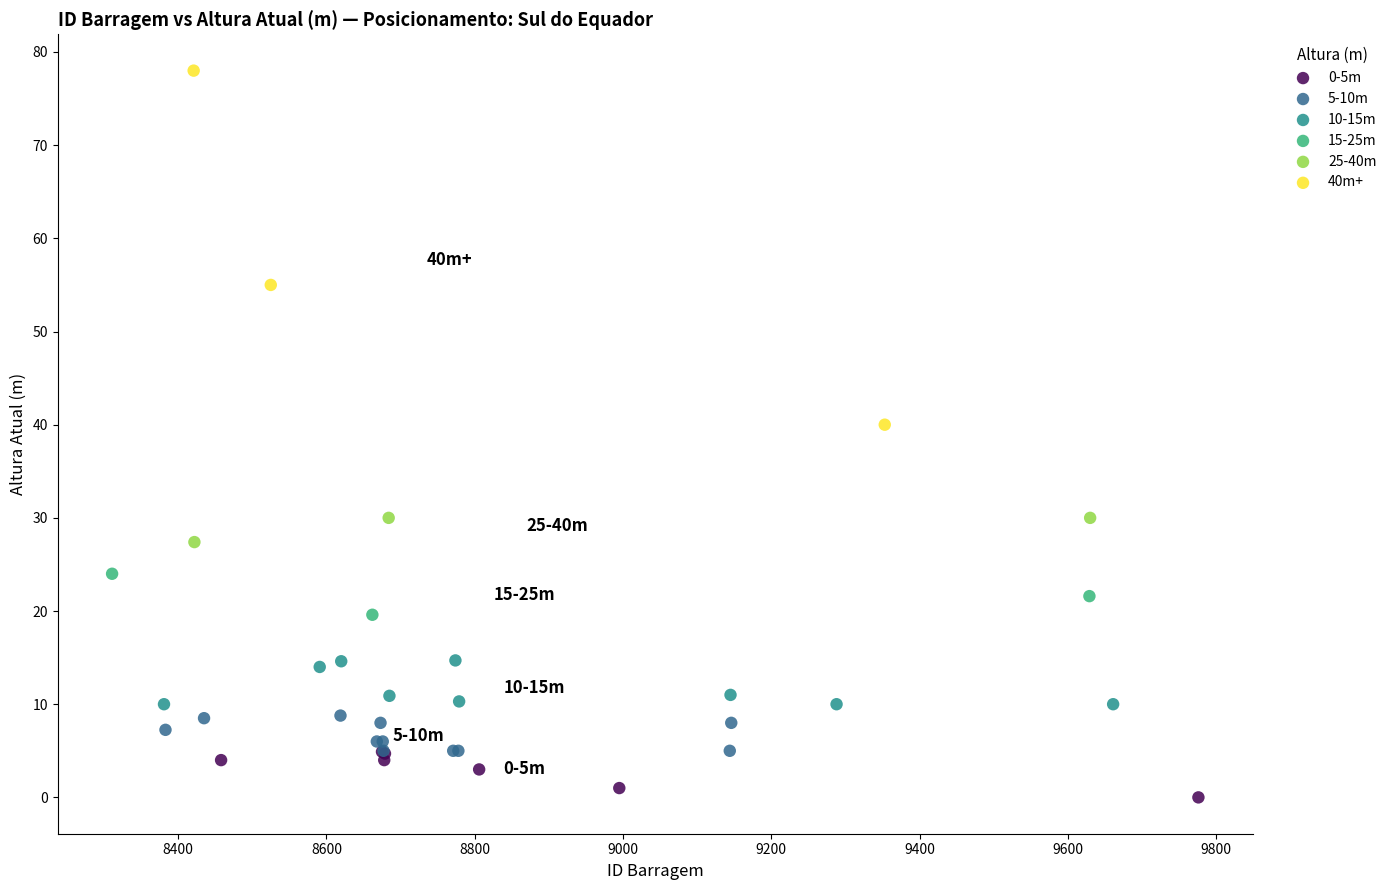

Which series contains the lowest Y value?

0-5m